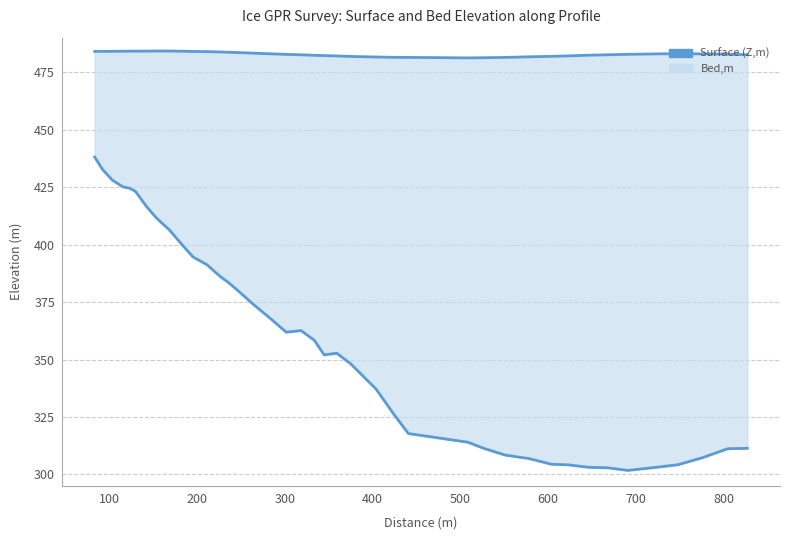

At 700, list the series in order from smallest to largest.

Bed,m, Z,m